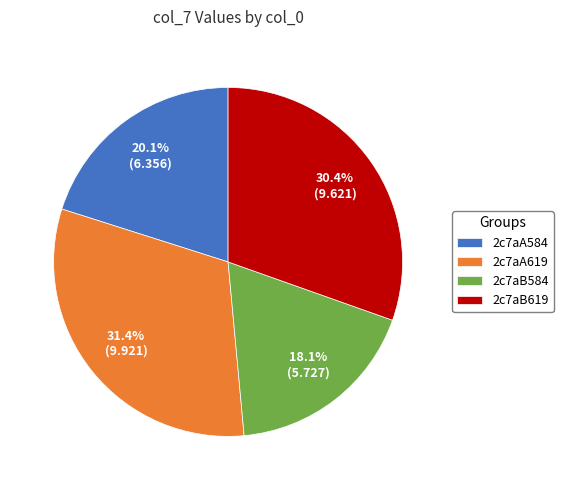

Does 2c7aB584 account for over 50% of the chart?

No